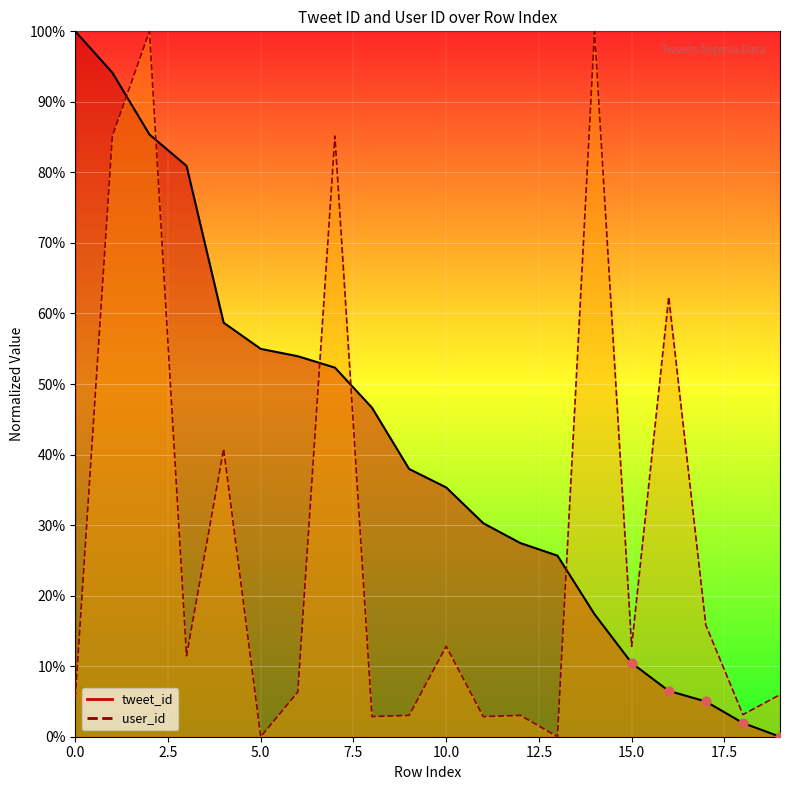

Which series reaches the minimum Y coordinate?

tweet_id